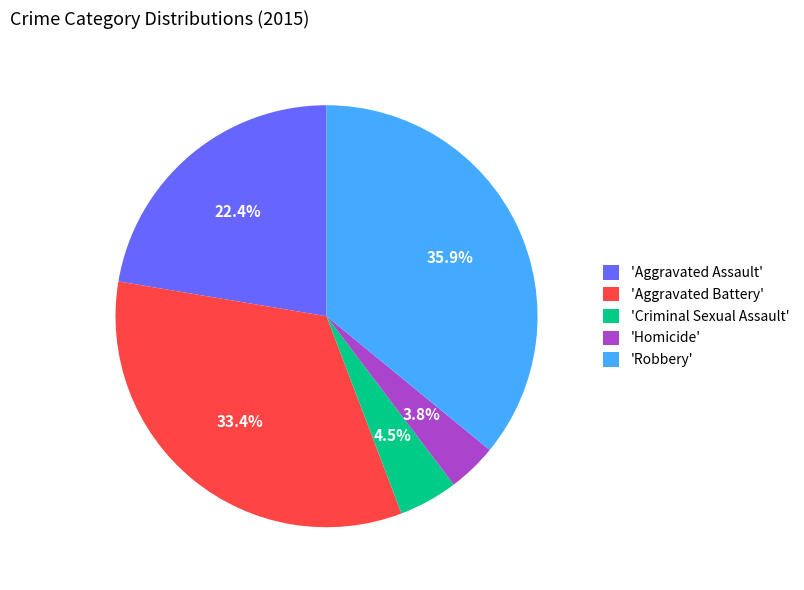

What is the smallest slice in the pie chart?

'Homicide'